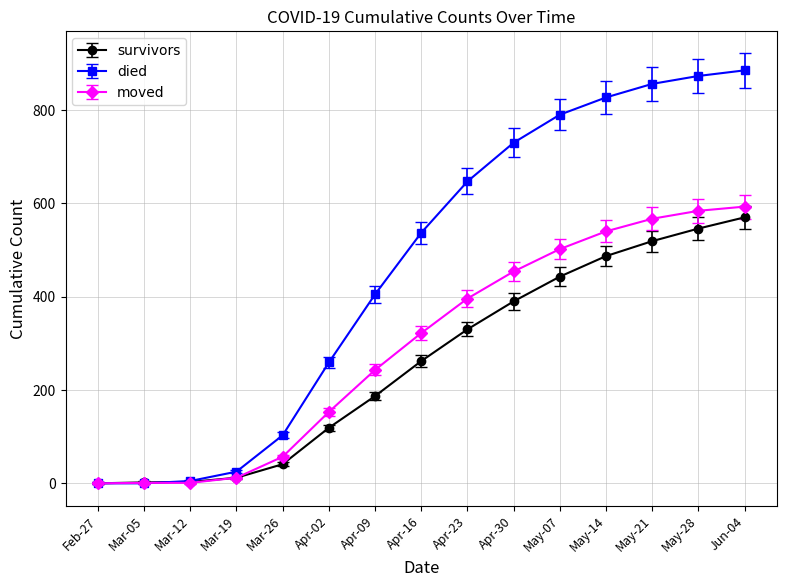

What is the maximum value shown in the chart?

885